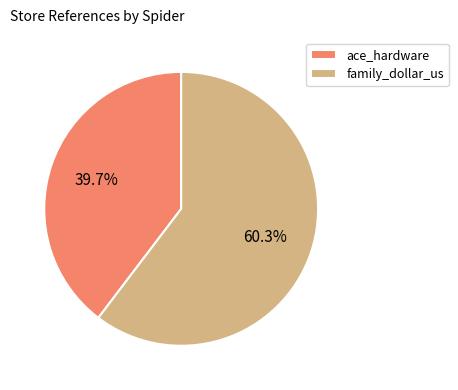

Which slice represents more than half of the pie?

family_dollar_us